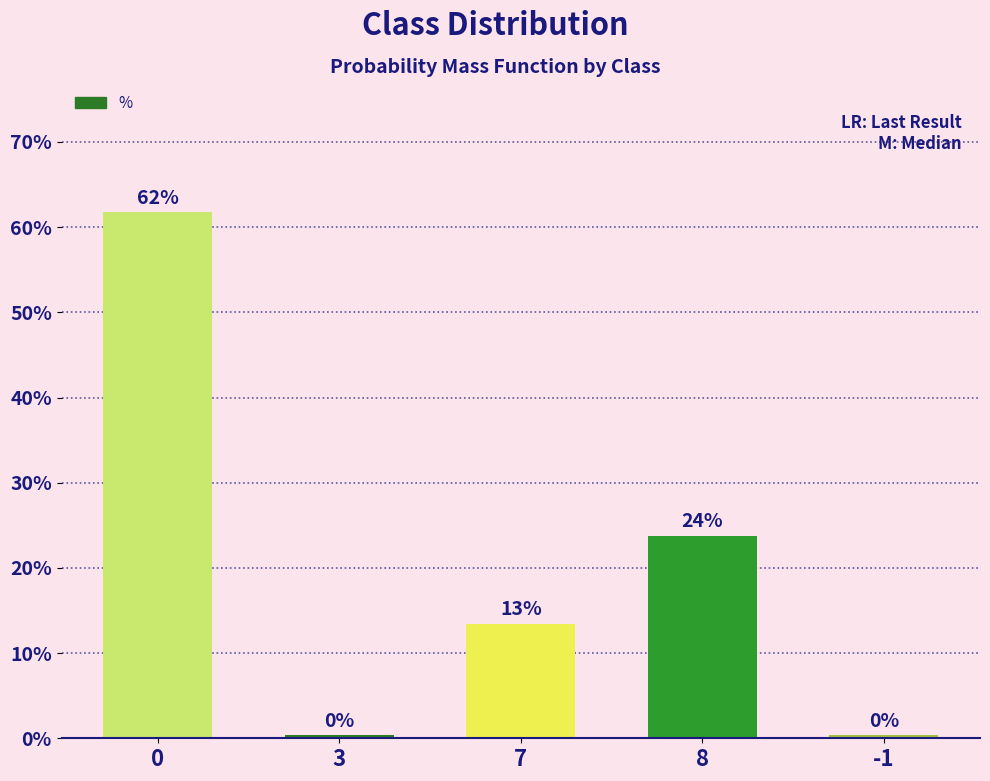

Reading left to right, list all the values displayed in this chart.

0=0.6	3=0.0	7=0.1	8=0.2	-1=0.0